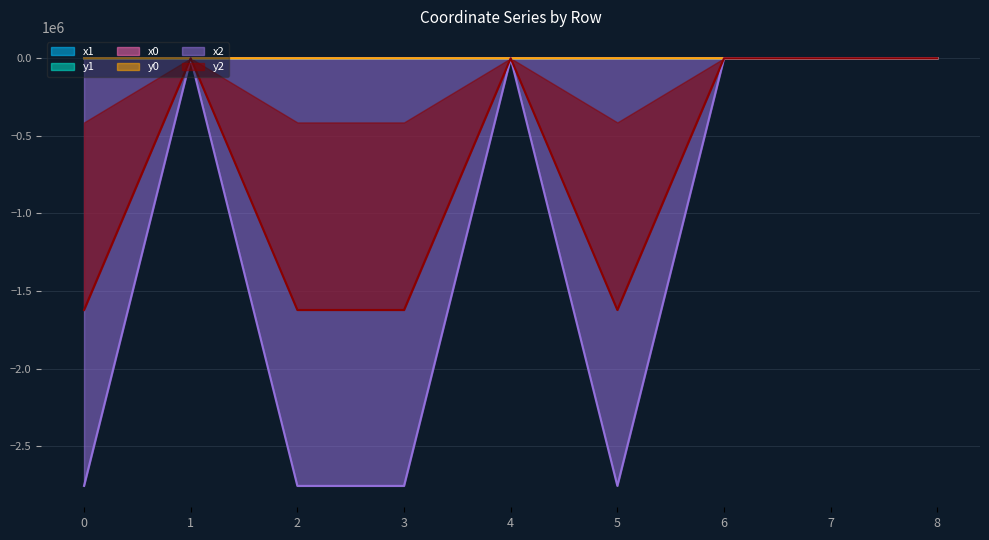

True or false: x1 has a value of -11.5 at 0.

True